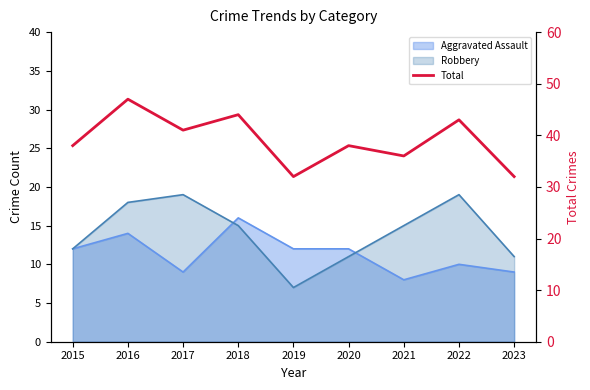

True or false: the data shows 44 at 2018.

True